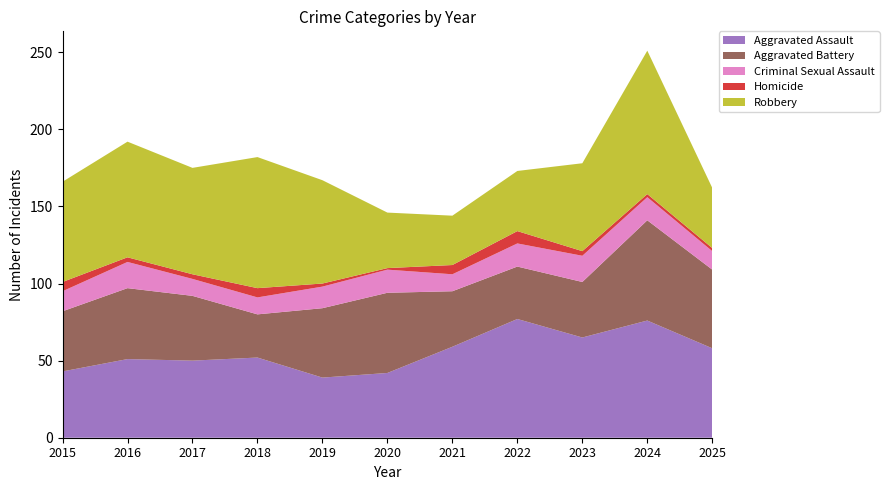

Reading left to right, extract all data points from this chart.

Aggravated Assault: 43	51	50	52	39	42	59	77	65	76	58
Aggravated Battery: 39	46	42	28	45	52	36	34	36	65	51
Criminal Sexual Assault: 13	17	11	11	14	15	11	15	17	15	12
Homicide: 6	3	3	6	2	1	6	8	3	2	2
Robbery: 65	75	69	85	67	36	32	39	57	93	39